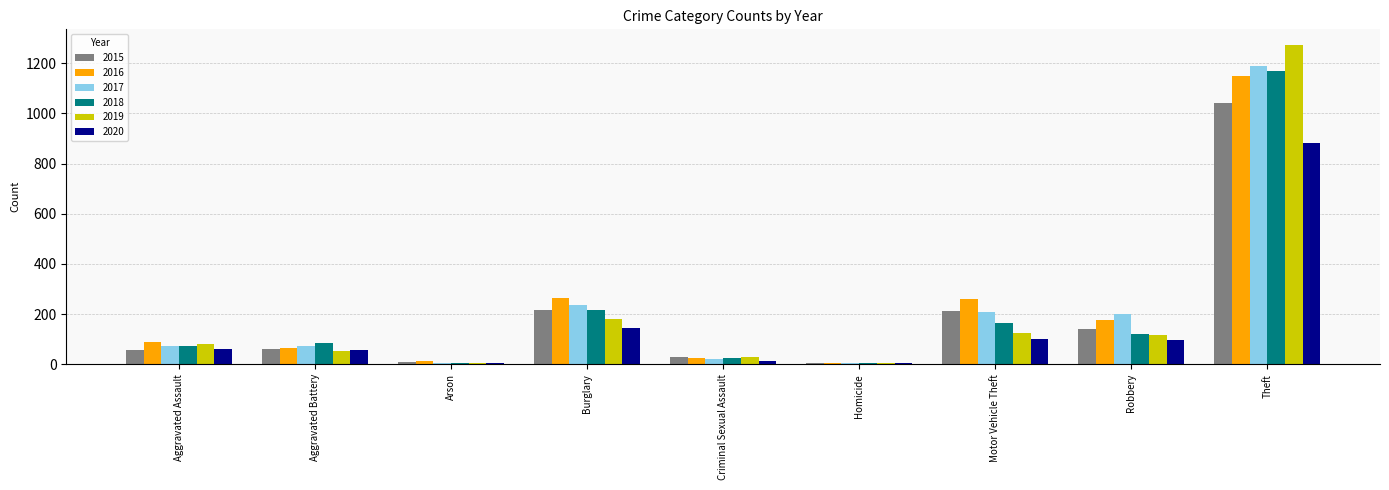

Which series has the widest spread of values?

2019